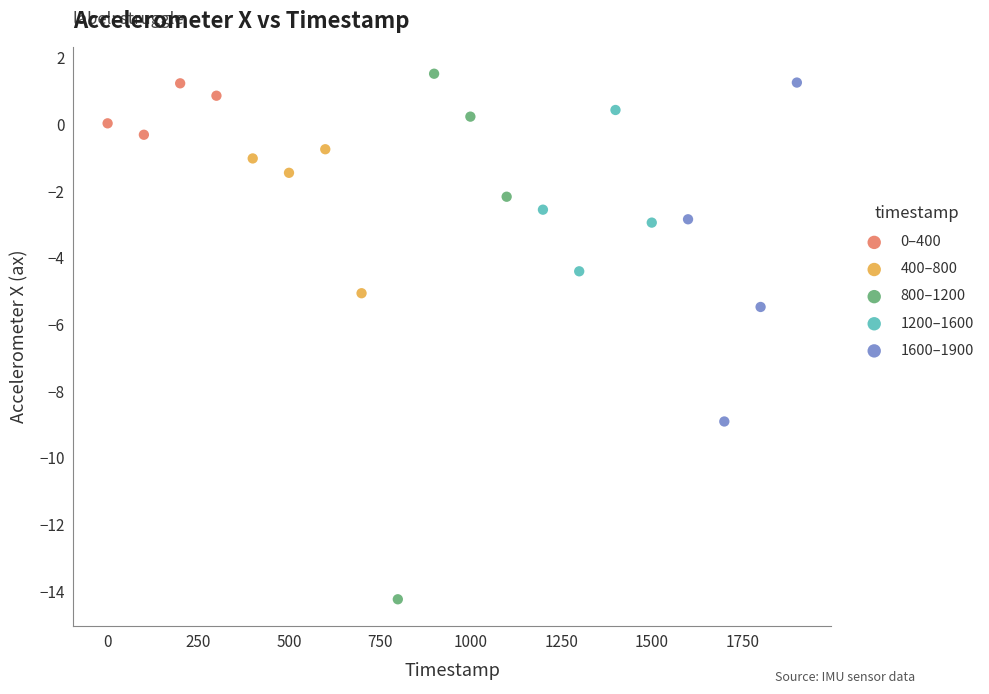

Which series has the largest Y range (max minus min)?

800–1200